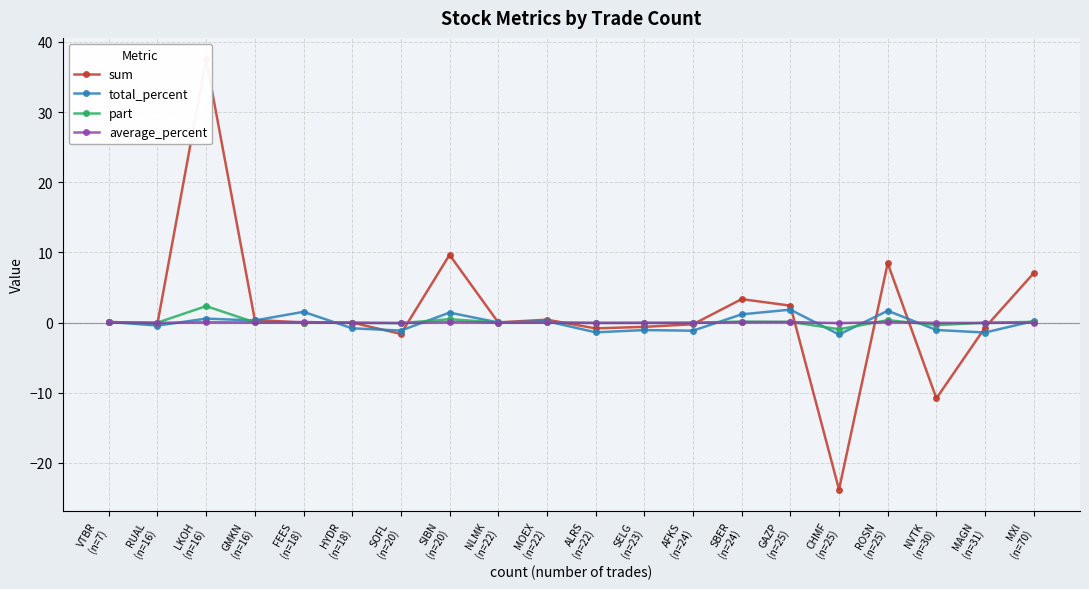

Count the number of data series in this chart.

4